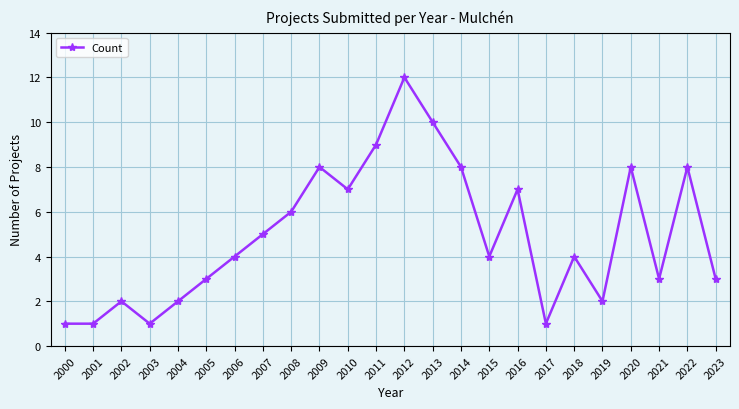

At which category does the chart reach its peak across all series?

2012